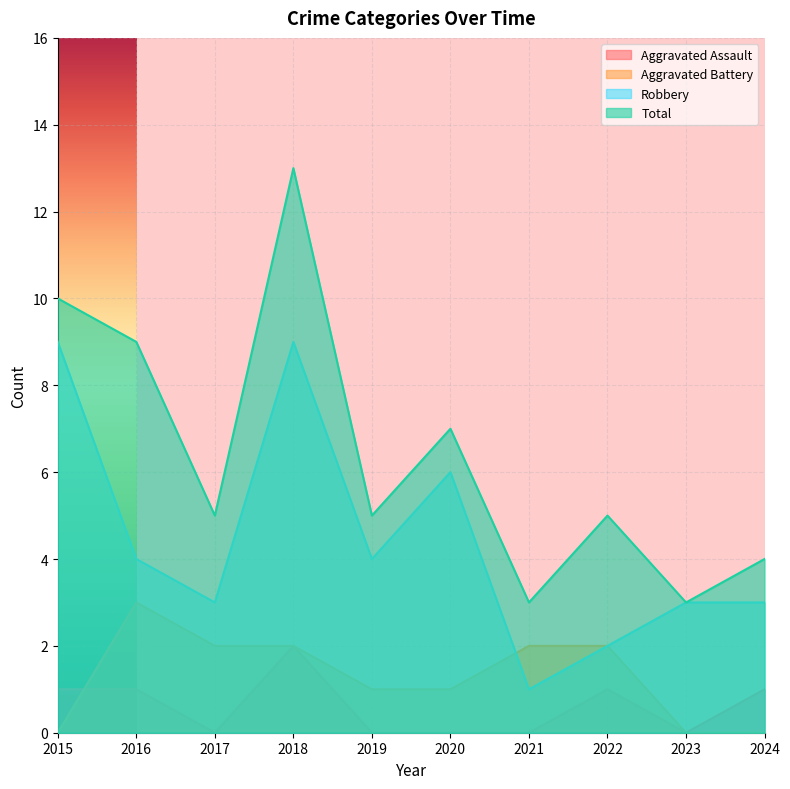

At which category does Total reach its first local peak?

2018